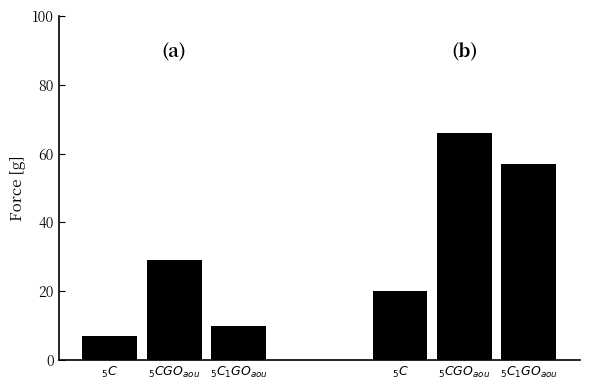

Which category has the lowest value across all series?

$_5C$